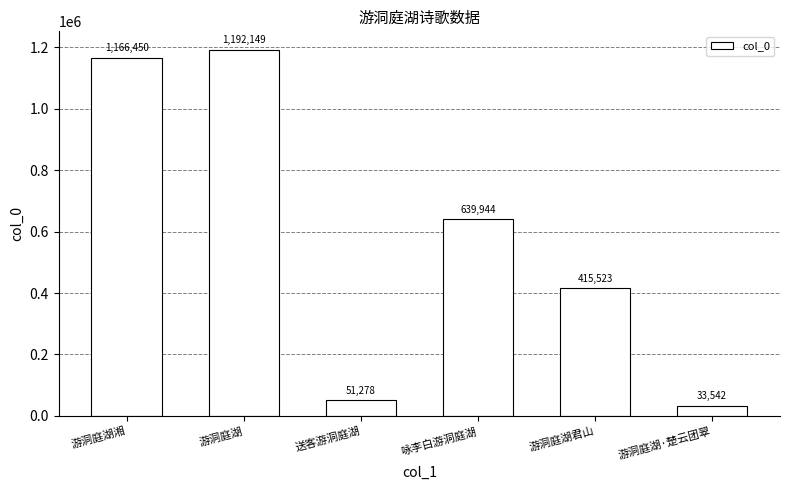

What is the value of the 4th bar from the left?

639944